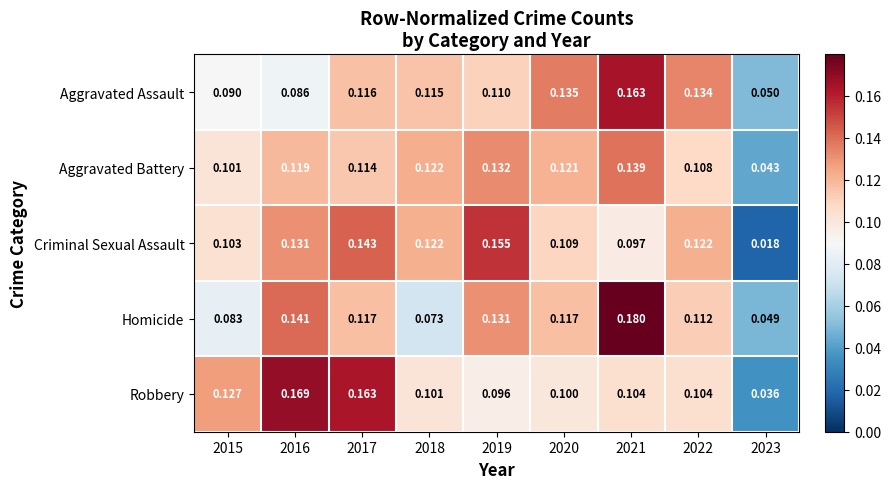

At 2015, list the series in order from smallest to largest.

Homicide, Aggravated Assault, Aggravated Battery, Criminal Sexual Assault, Robbery